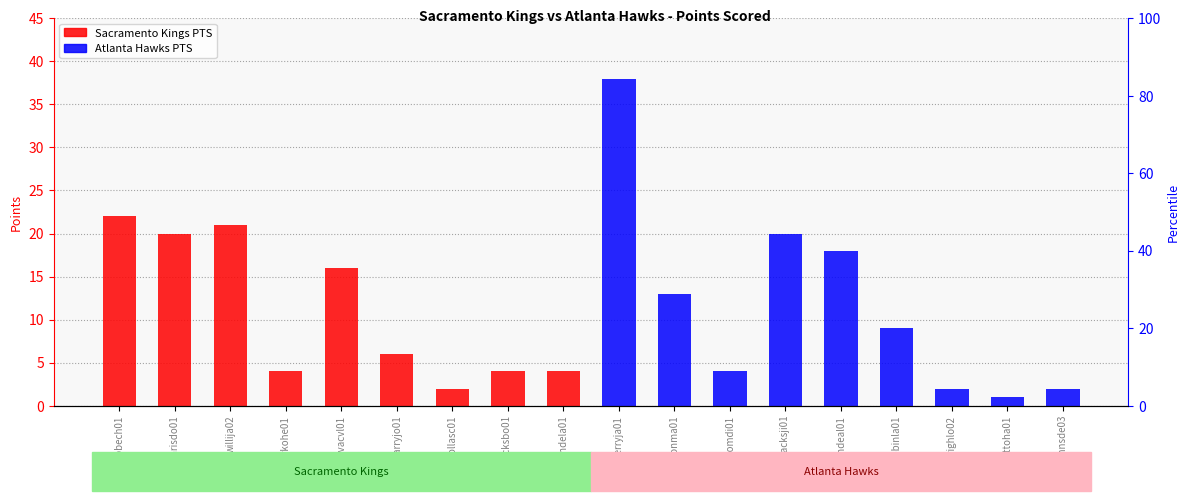

What are all the series names shown in the legend?

Sacramento Kings PTS, Atlanta Hawks PTS